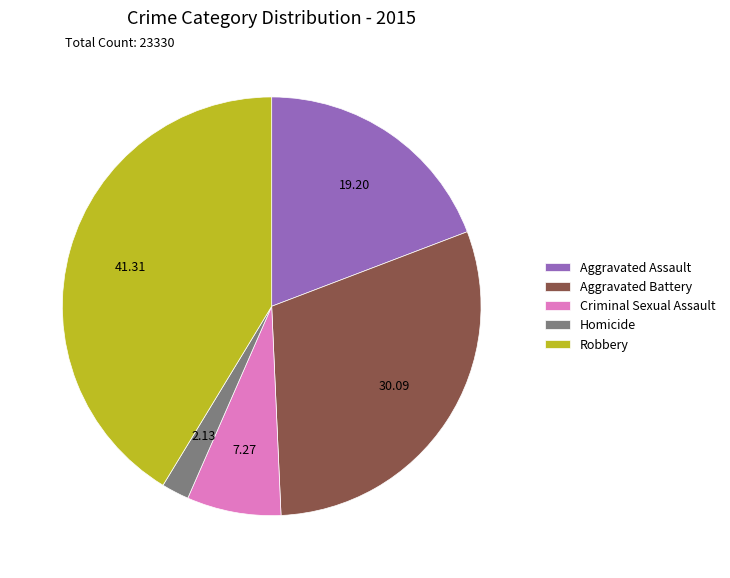

Does Aggravated Battery represent more than half of the total?

No